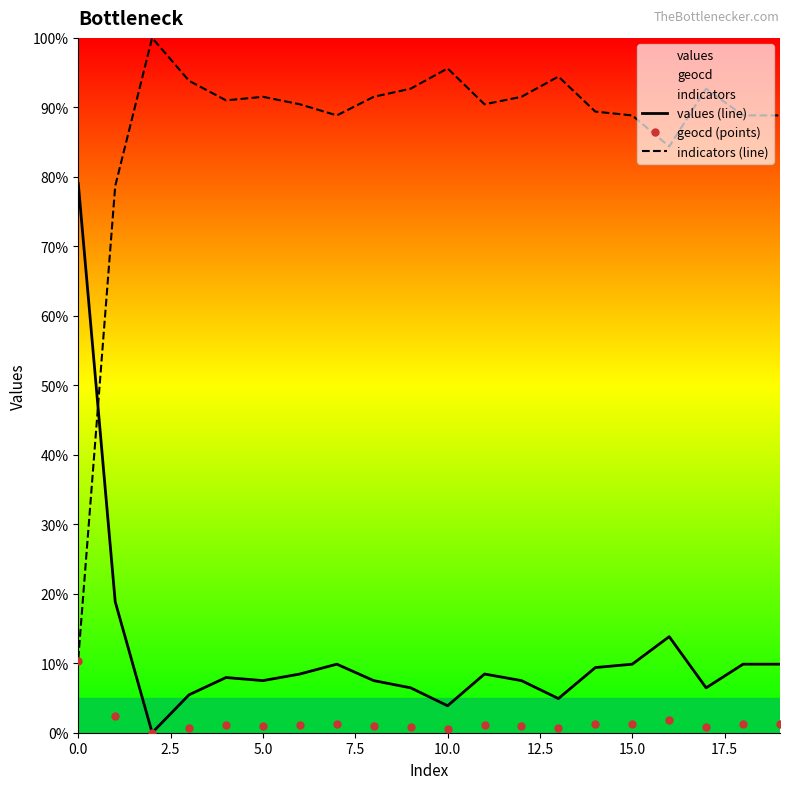

Rank the series by their maximum value, from highest to lowest.

indicators (line), values (line), geocd (points)